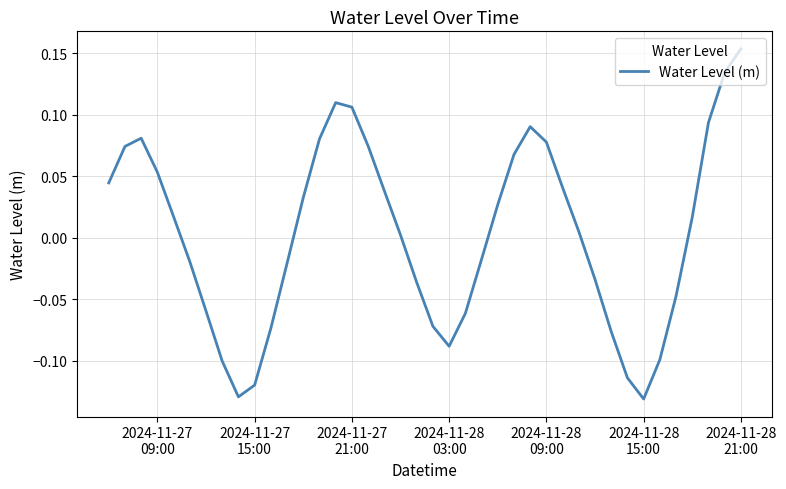

Is this an area chart (filled region under the line)?

No